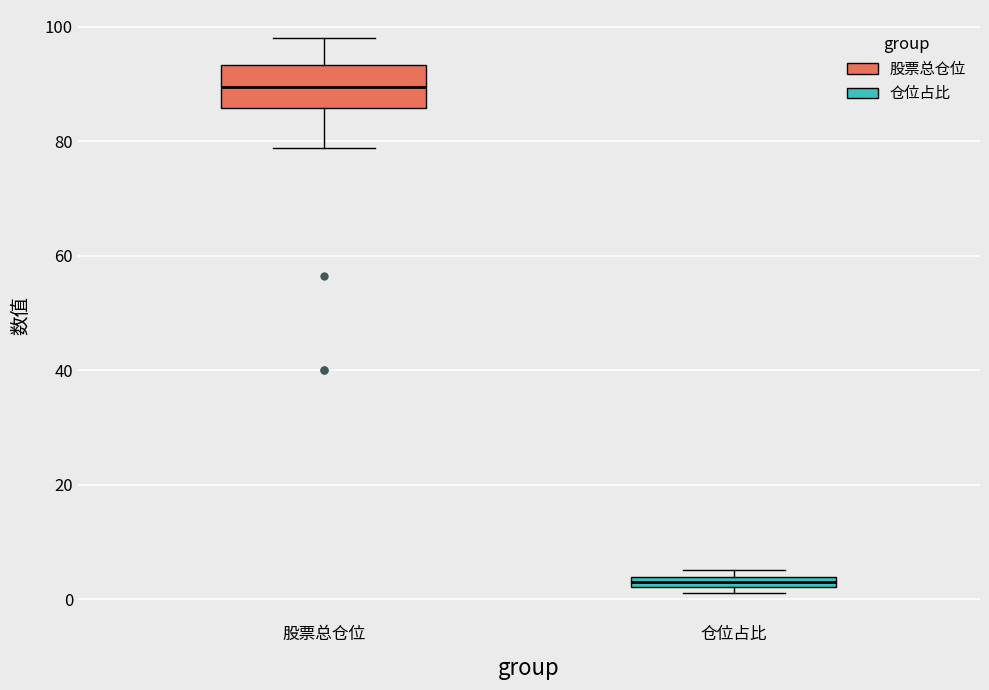

Which box is the tallest, from its lower edge to its upper edge?

股票总仓位